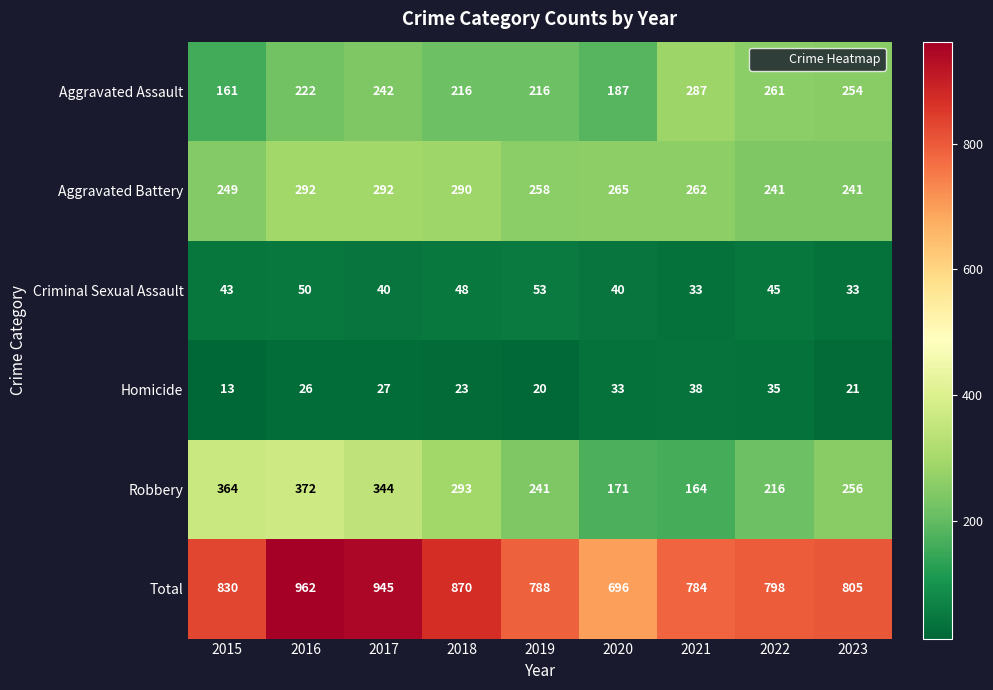

Which series changed the most between 2018 and 2023?

Total